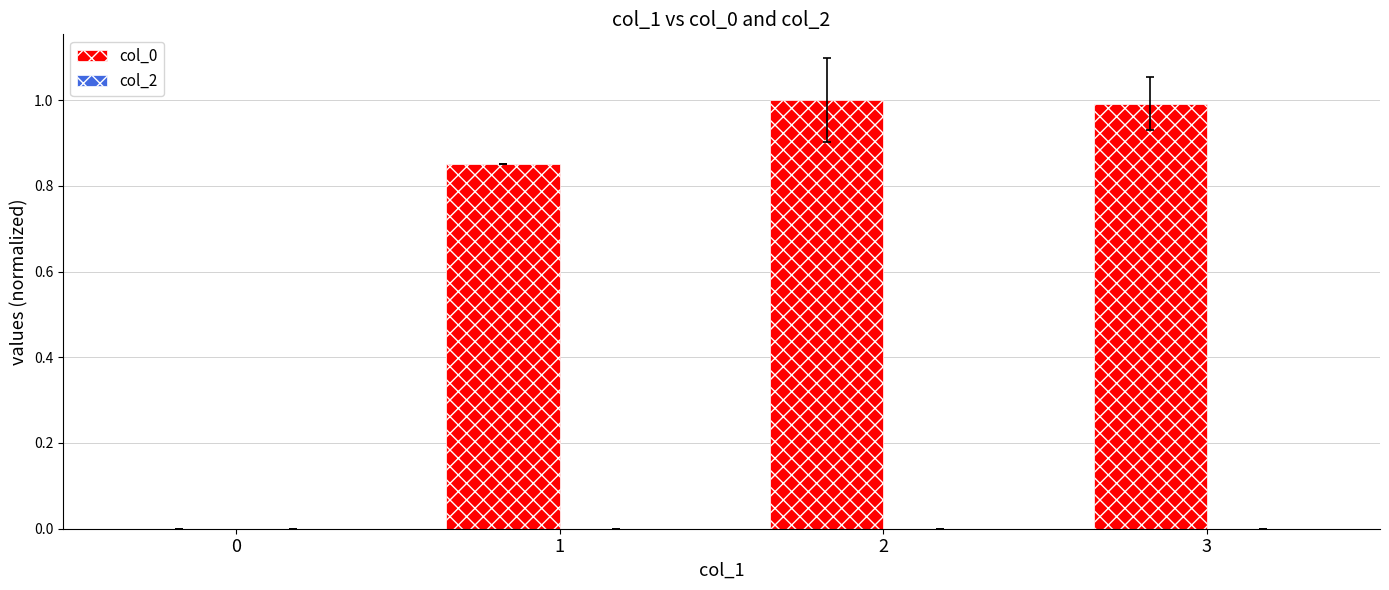

Is it true that the value at 0 is 0.0?

True